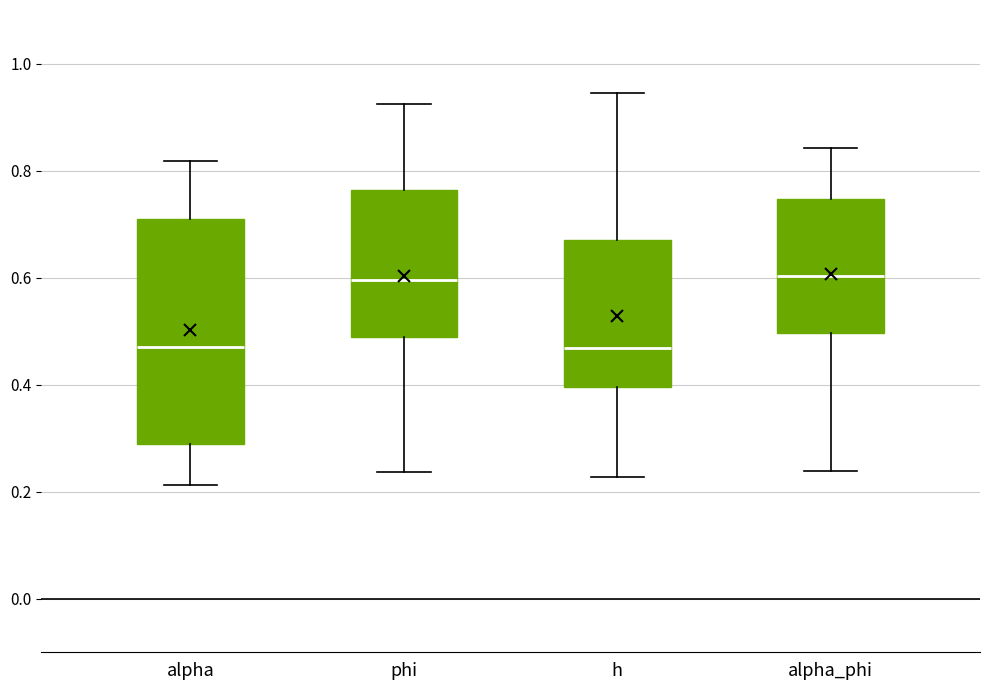

Where does the median line of the box for alpha sit on the y-axis? The values are not printed on the chart, so give them approximately, as read against the axis.

0.48